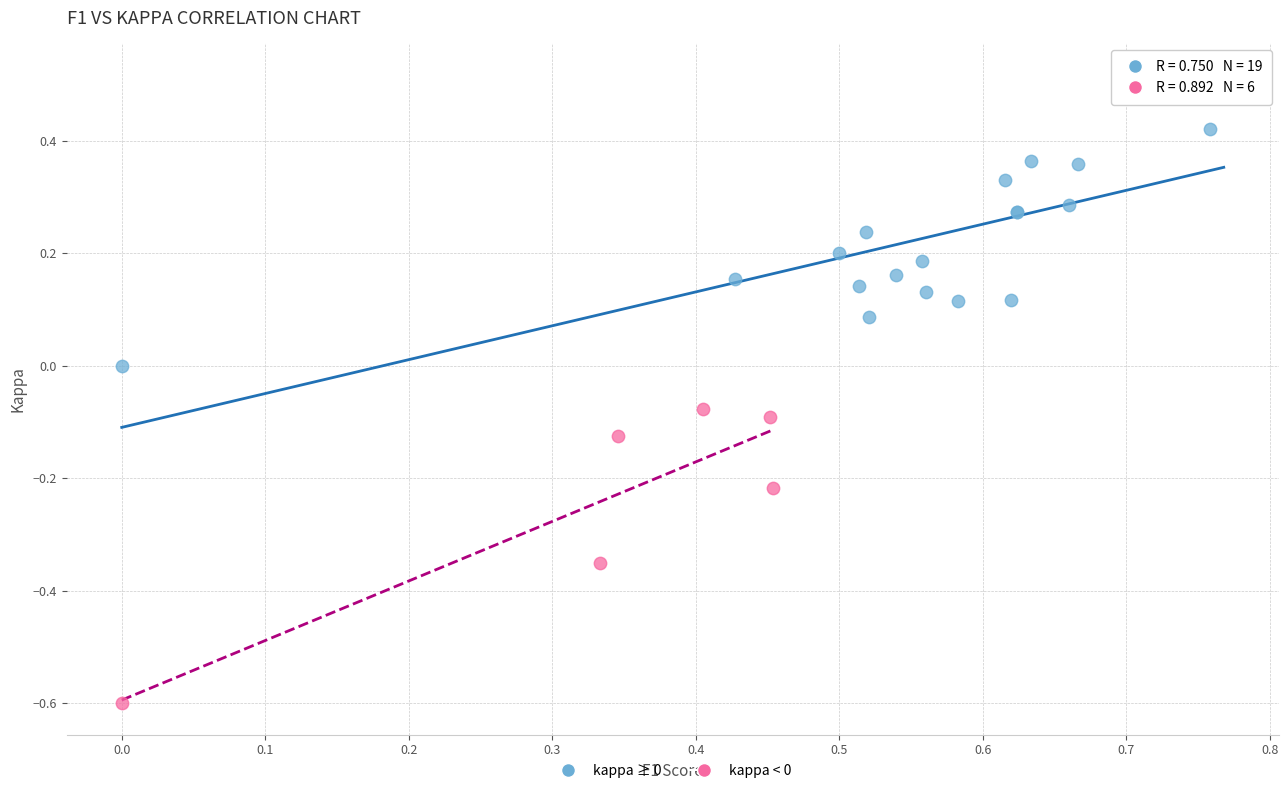

Which series contains the lowest Y value?

kappa < 0